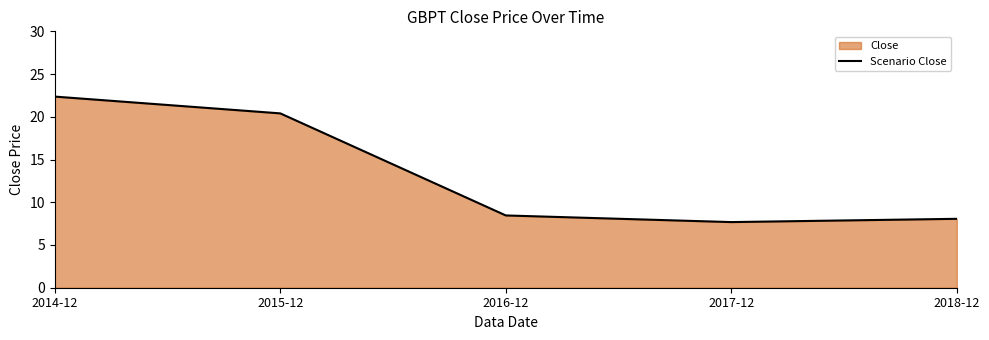

What is the minimum value shown in the chart?

7.7